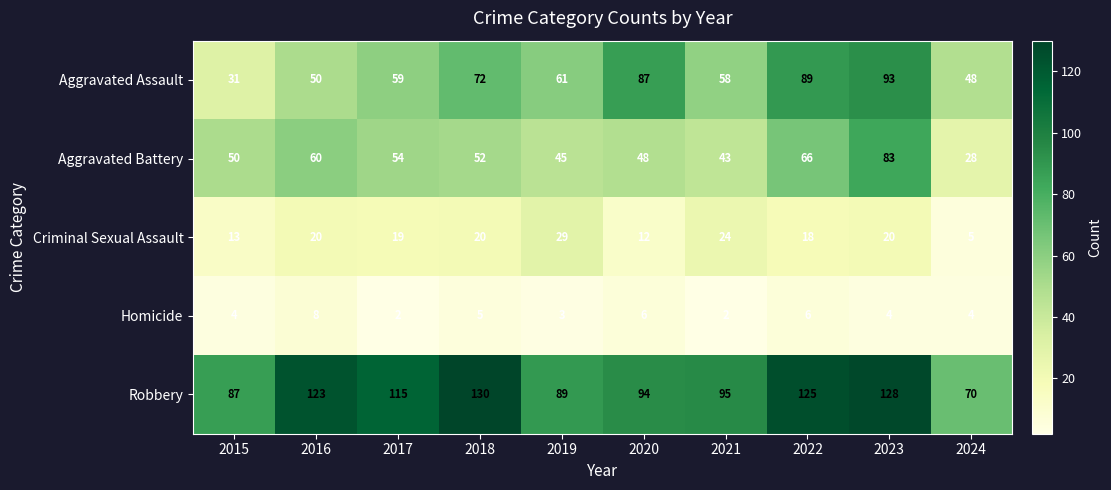

Rank the series by their maximum value, from lowest to highest.

Homicide, Criminal Sexual Assault, Aggravated Battery, Aggravated Assault, Robbery